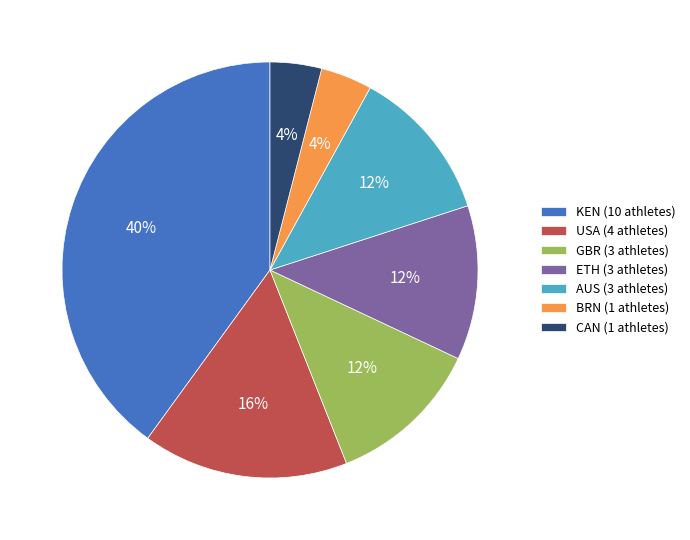

Do GBR (3 athletes) and ETH (3 athletes) together represent more than half of the pie?

No